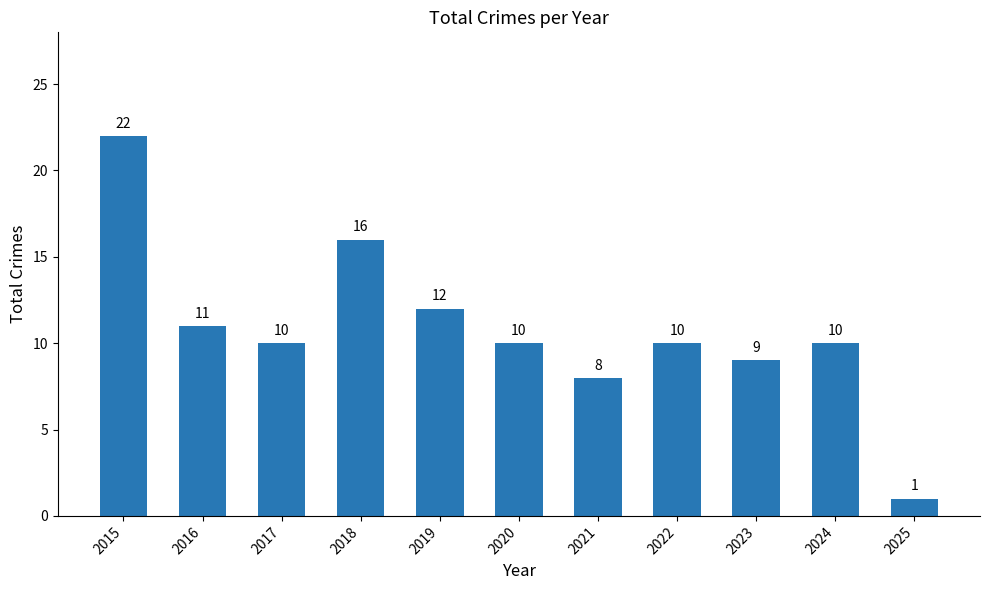

How many categories are shown in the chart?

11